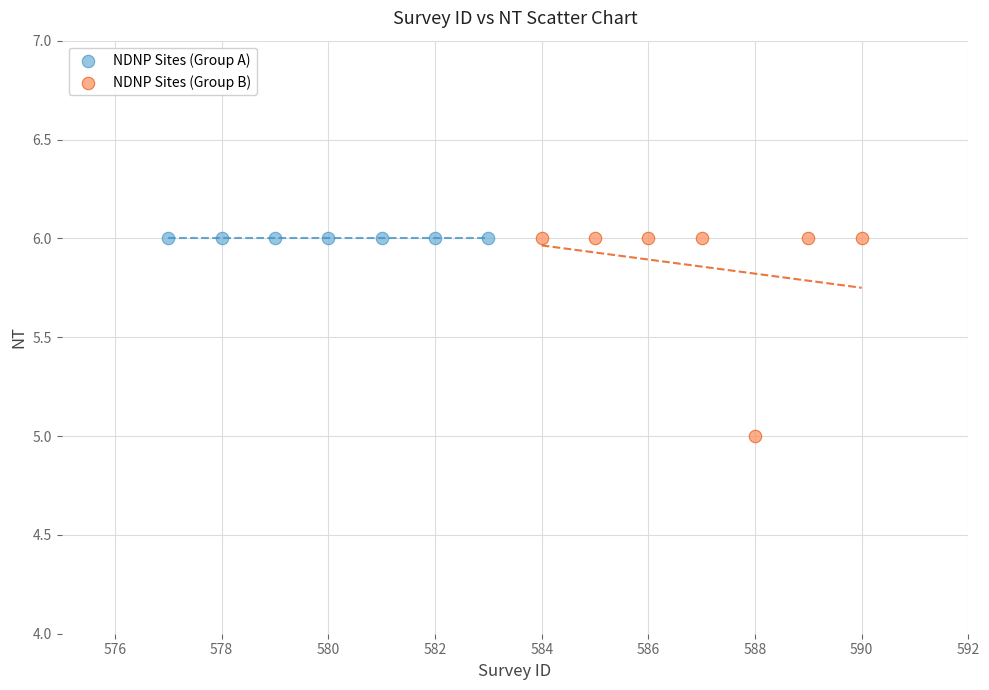

Which series contains the lowest Y value?

NDNP Sites (Group B)